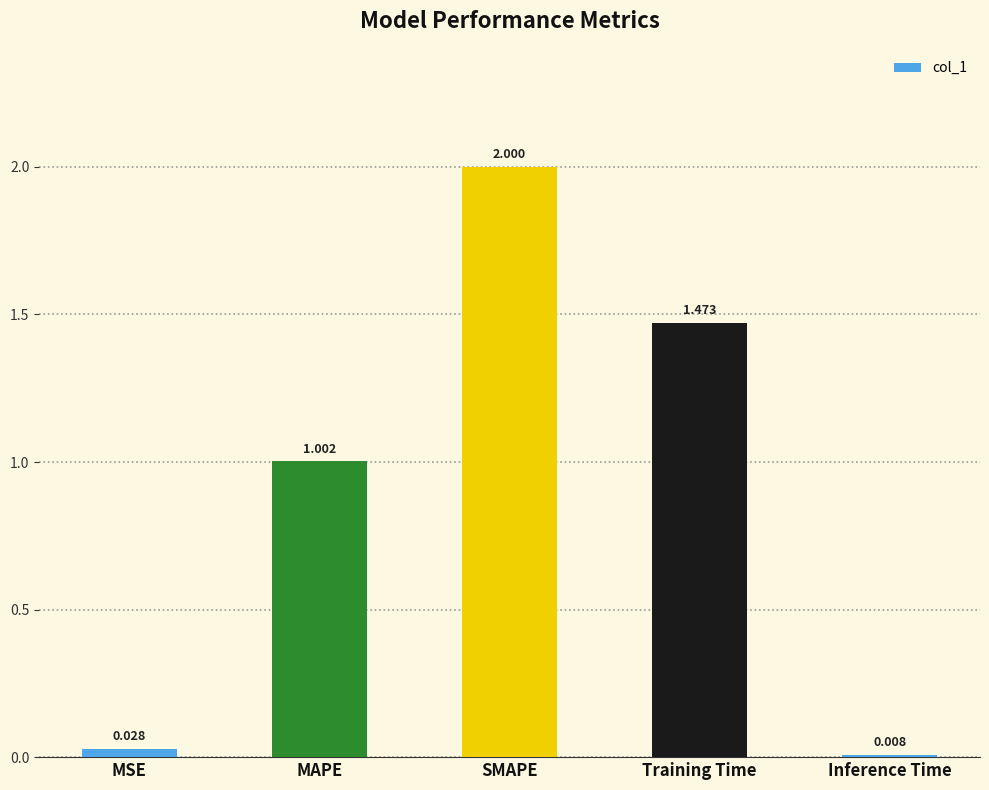

What is the change in value from MAPE to Inference Time?

-1.0